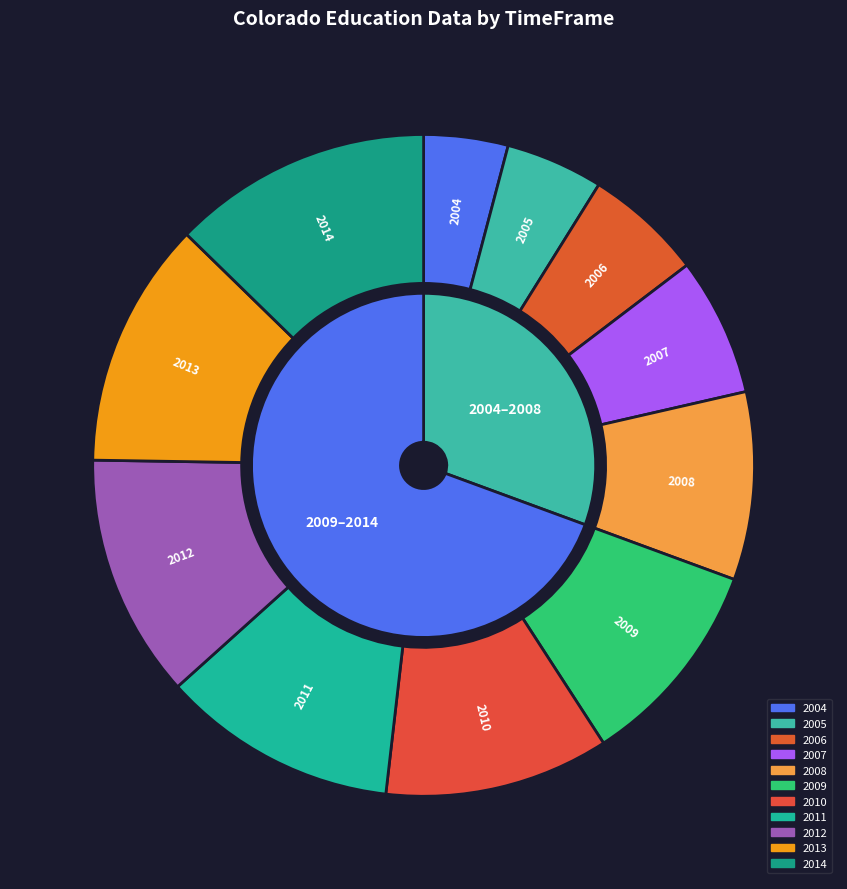

What percentage is the 2013 slice, to the nearest percent?

12%